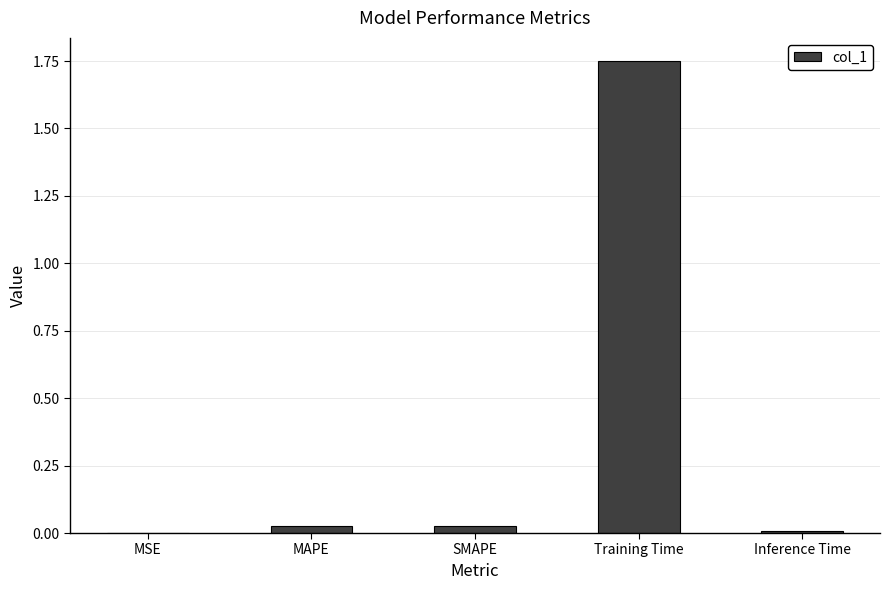

Are the bars horizontal?

No